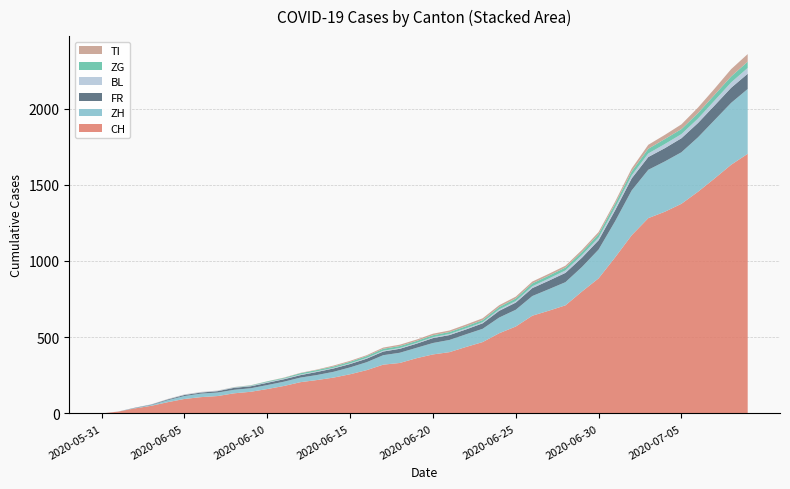

Reading left to right, extract all data points from this chart.

CH: 2020-05-31=0	2020-06-01=12	2020-06-02=33	2020-06-03=50	2020-06-04=74	2020-06-05=95	2020-06-06=107	2020-06-07=114	2020-06-08=132	2020-06-09=142	2020-06-10=160	2020-06-11=180	2020-06-12=205	2020-06-13=219	2020-06-14=235	2020-06-15=257	2020-06-16=284	2020-06-17=320	2020-06-18=331	2020-06-19=362	2020-06-20=387	2020-06-21=402	2020-06-22=436	2020-06-23=468	2020-06-24=526	2020-06-25=570	2020-06-26=641	2020-06-27=674	2020-06-28=709	2020-06-29=800	2020-06-30=886	2020-07-01=1024	2020-07-02=1169	2020-07-03=1281	2020-07-04=1323	2020-07-05=1375	2020-07-06=1454	2020-07-07=1541	2020-07-08=1631	2020-07-09=1703
ZH: 2020-05-31=0	2020-06-01=0	2020-06-02=2	2020-06-03=5	2020-06-04=13	2020-06-05=19	2020-06-06=23	2020-06-07=23	2020-06-08=23	2020-06-09=23	2020-06-10=26	2020-06-11=28	2020-06-12=30	2020-06-13=33	2020-06-14=38	2020-06-15=45	2020-06-16=52	2020-06-17=62	2020-06-18=67	2020-06-19=68	2020-06-20=75	2020-06-21=80	2020-06-22=83	2020-06-23=87	2020-06-24=103	2020-06-25=110	2020-06-26=129	2020-06-27=141	2020-06-28=152	2020-06-29=161	2020-06-30=189	2020-07-01=237	2020-07-02=294	2020-07-03=317	2020-07-04=330	2020-07-05=338	2020-07-06=357	2020-07-07=383	2020-07-08=406	2020-07-09=425
FR: 2020-05-31=0	2020-06-01=0	2020-06-02=2	2020-06-03=3	2020-06-04=5	2020-06-05=7	2020-06-06=7	2020-06-07=9	2020-06-08=13	2020-06-09=13	2020-06-10=15	2020-06-11=16	2020-06-12=16	2020-06-13=20	2020-06-14=22	2020-06-15=22	2020-06-16=23	2020-06-17=24	2020-06-18=26	2020-06-19=27	2020-06-20=32	2020-06-21=32	2020-06-22=32	2020-06-23=36	2020-06-24=44	2020-06-25=47	2020-06-26=52	2020-06-27=56	2020-06-28=61	2020-06-29=61	2020-06-30=61	2020-07-01=72	2020-07-02=79	2020-07-03=84	2020-07-04=87	2020-07-05=92	2020-07-06=94	2020-07-07=96	2020-07-08=99	2020-07-09=100
BL: 2020-05-31=0	2020-06-01=1	2020-06-02=1	2020-06-03=2	2020-06-04=2	2020-06-05=3	2020-06-06=3	2020-06-07=3	2020-06-08=3	2020-06-09=3	2020-06-10=4	2020-06-11=4	2020-06-12=4	2020-06-13=4	2020-06-14=4	2020-06-15=4	2020-06-16=5	2020-06-17=5	2020-06-18=5	2020-06-19=5	2020-06-20=6	2020-06-21=7	2020-06-22=7	2020-06-23=7	2020-06-24=9	2020-06-25=10	2020-06-26=12	2020-06-27=14	2020-06-28=16	2020-06-29=17	2020-06-30=17	2020-07-01=18	2020-07-02=19	2020-07-03=23	2020-07-04=27	2020-07-05=27	2020-07-06=29	2020-07-07=32	2020-07-08=35	2020-07-09=38
ZG: 2020-05-31=0	2020-06-01=0	2020-06-02=0	2020-06-03=0	2020-06-04=0	2020-06-05=0	2020-06-06=0	2020-06-07=0	2020-06-08=1	2020-06-09=3	2020-06-10=5	2020-06-11=5	2020-06-12=9	2020-06-13=9	2020-06-14=9	2020-06-15=11	2020-06-16=12	2020-06-17=13	2020-06-18=13	2020-06-19=13	2020-06-20=13	2020-06-21=13	2020-06-22=14	2020-06-23=14	2020-06-24=16	2020-06-25=17	2020-06-26=19	2020-06-27=19	2020-06-28=19	2020-06-29=21	2020-06-30=23	2020-07-01=25	2020-07-02=27	2020-07-03=31	2020-07-04=33	2020-07-05=33	2020-07-06=36	2020-07-07=38	2020-07-08=39	2020-07-09=41
TI: 2020-05-31=0	2020-06-01=0	2020-06-02=0	2020-06-03=0	2020-06-04=1	2020-06-05=1	2020-06-06=1	2020-06-07=1	2020-06-08=1	2020-06-09=1	2020-06-10=1	2020-06-11=2	2020-06-12=2	2020-06-13=3	2020-06-14=6	2020-06-15=6	2020-06-16=6	2020-06-17=8	2020-06-18=9	2020-06-19=9	2020-06-20=10	2020-06-21=10	2020-06-22=11	2020-06-23=12	2020-06-24=12	2020-06-25=12	2020-06-26=12	2020-06-27=12	2020-06-28=12	2020-06-29=13	2020-06-30=14	2020-07-01=14	2020-07-02=19	2020-07-03=26	2020-07-04=27	2020-07-05=31	2020-07-06=36	2020-07-07=40	2020-07-08=48	2020-07-09=50